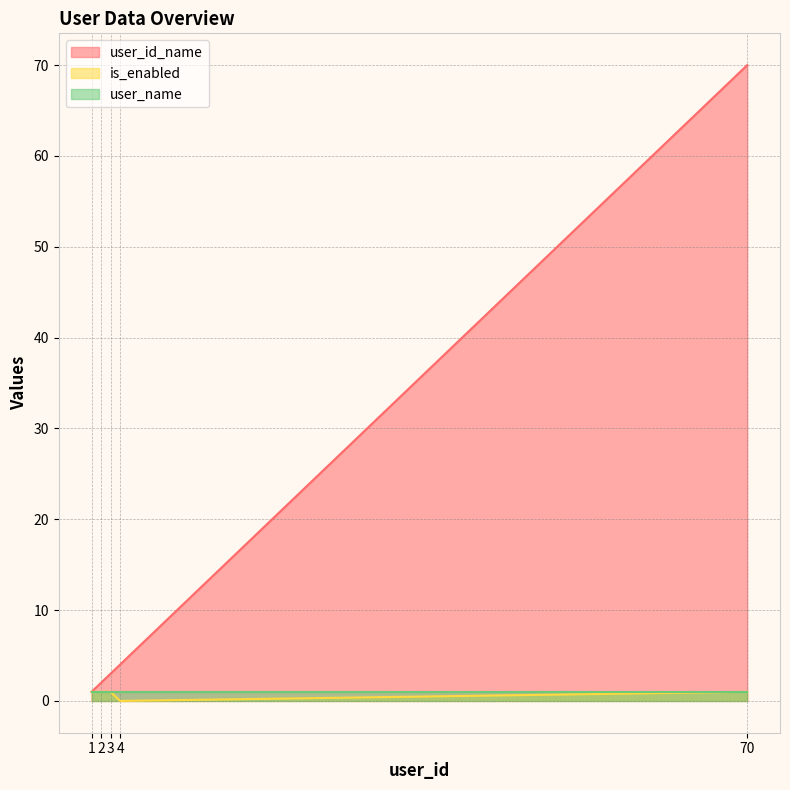

How many positive values does the is_enabled series have?

4